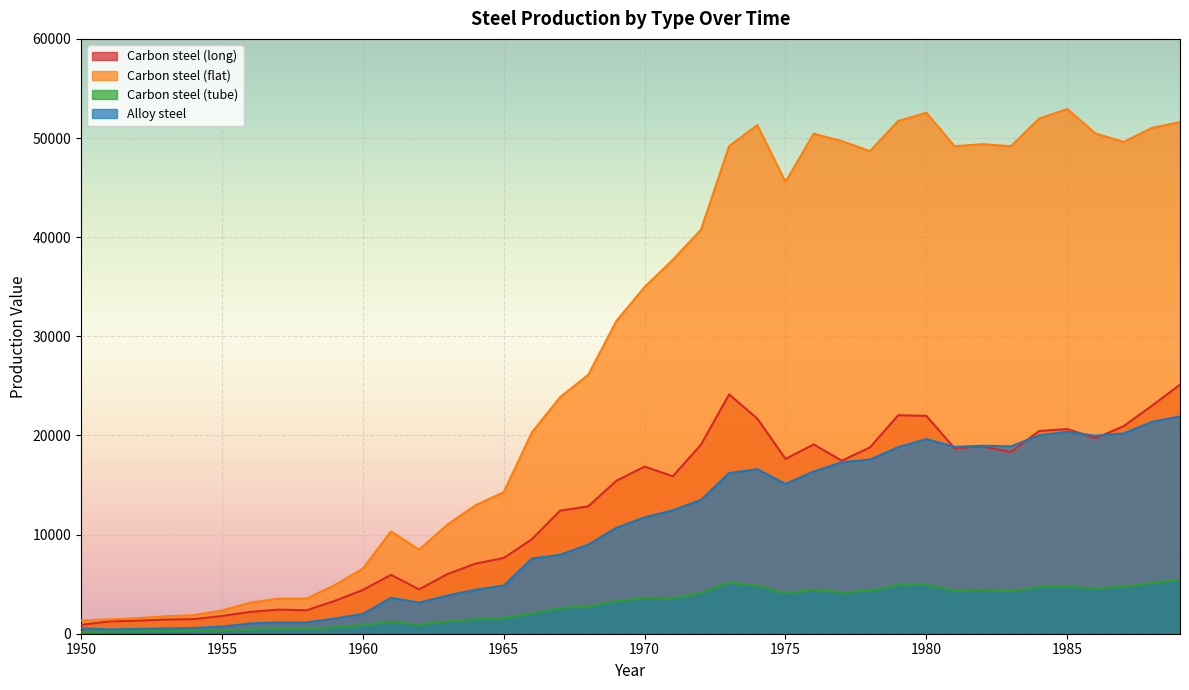

Which series has the largest total across all categories?

Carbon steel (flat)